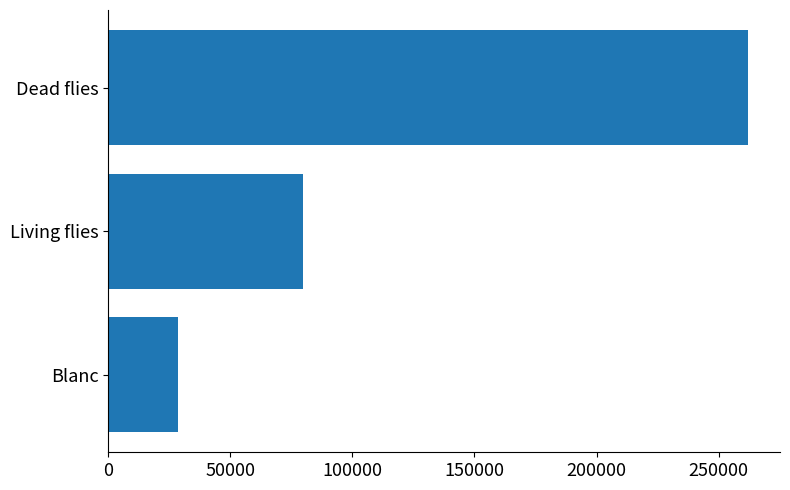

What is the sum of all values?

370195.1